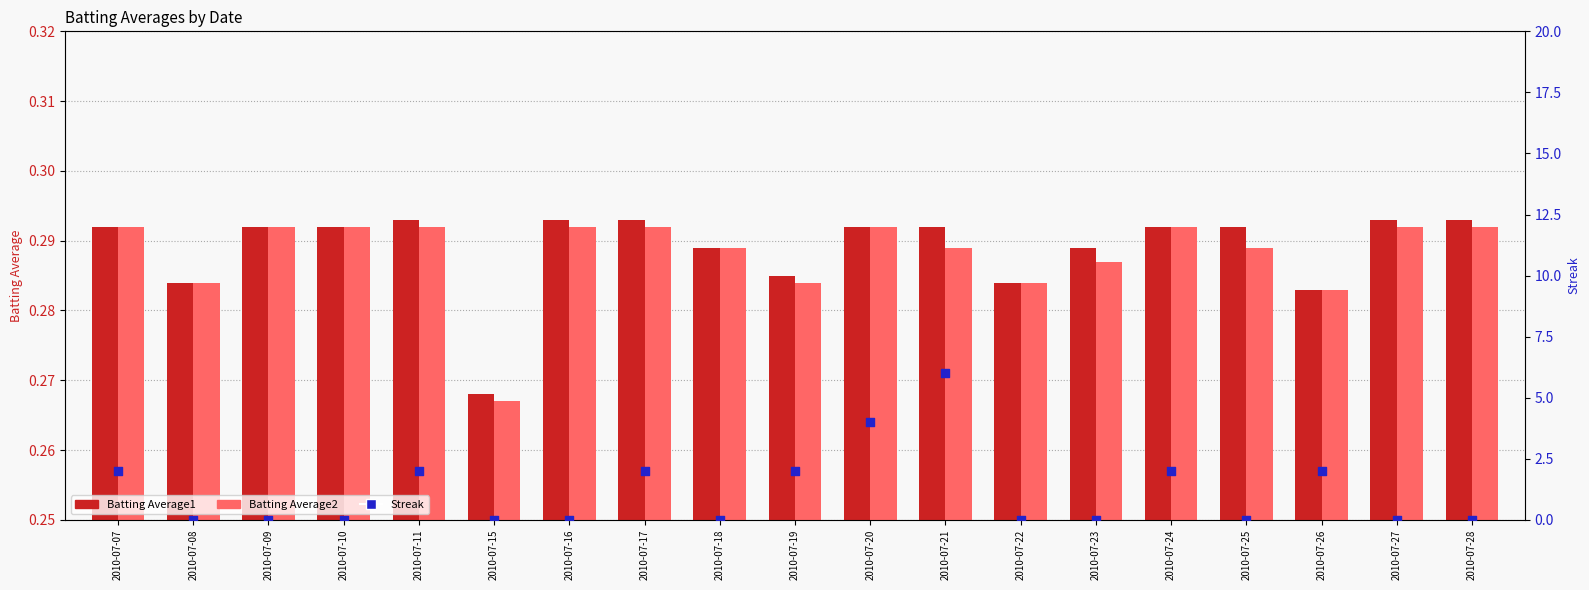

Which series contains the highest Y value?

Streak